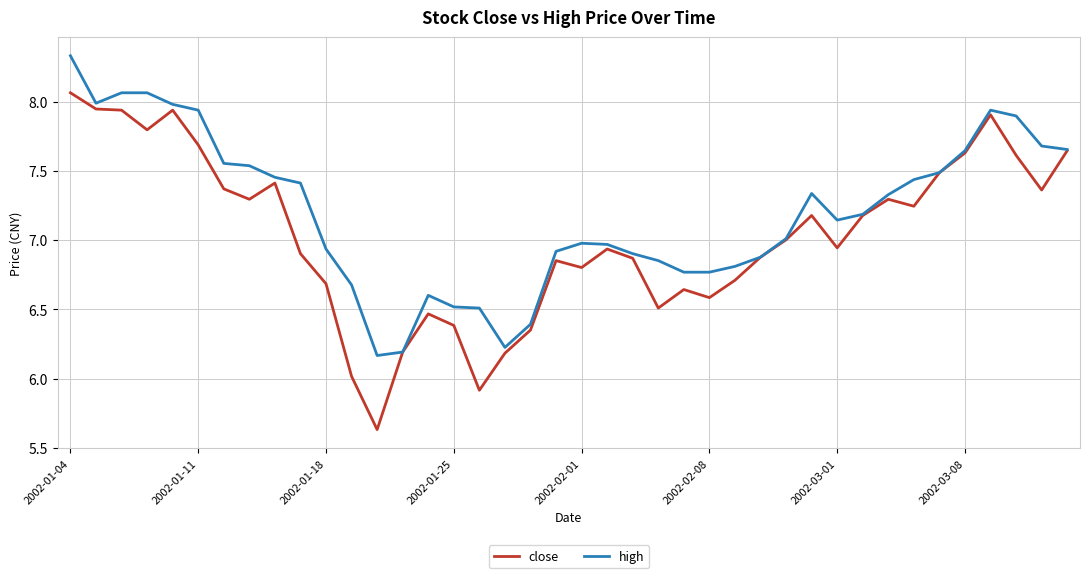

Rank the series by their maximum value, from lowest to highest.

close, high